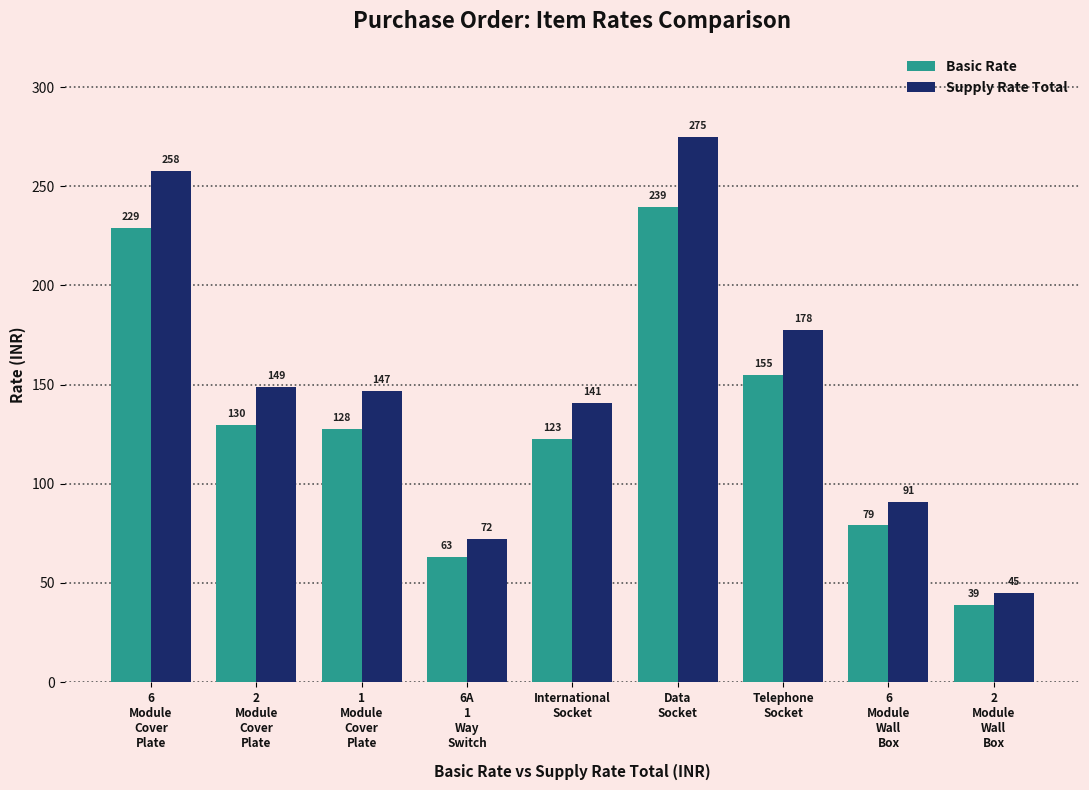

Rank the categories by Supply Rate Total value from lowest to highest.

2
Module
Wall
Box, 6A
1
Way
Switch, 6
Module
Wall
Box, International
Socket, 1
Module
Cover
Plate, 2
Module
Cover
Plate, Telephone
Socket, 6
Module
Cover
Plate, Data
Socket